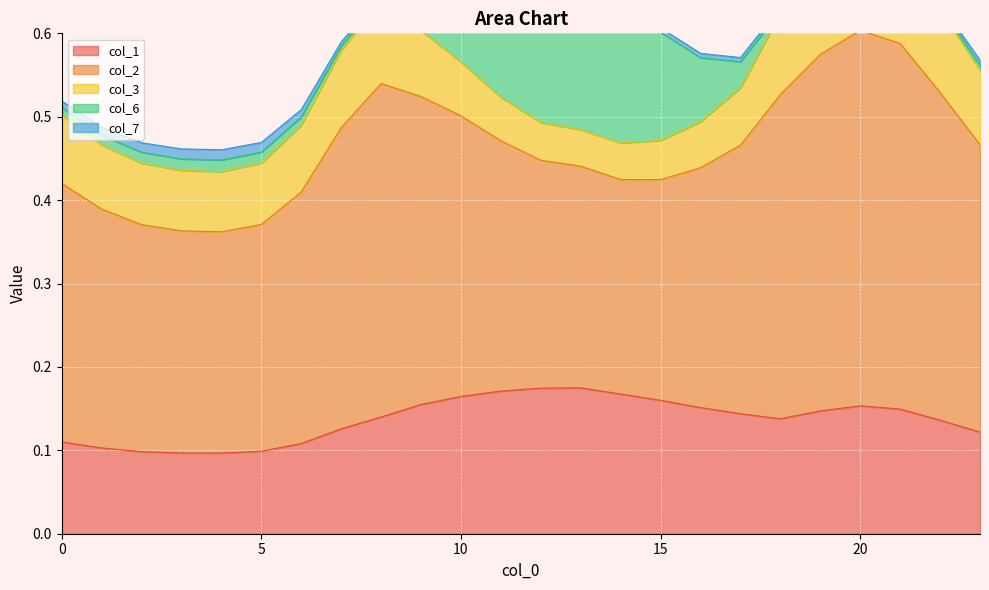

In col_1, how many points are lower than both neighbors (excluding endpoints)?

2